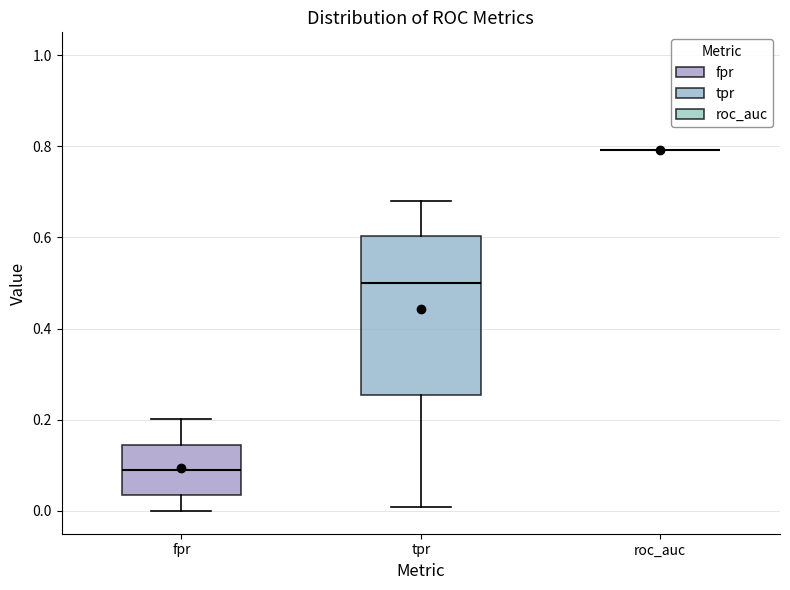

Reading left to right, read every box against the y-axis: the position of its median line, the range the box covers, and the ends of its whiskers. The values are not printed on the chart, so give them approximately, as read against the axis.

fpr: median 0.08, box 0.04 to 0.14, whiskers 0.00 to 0.20
tpr: median 0.50, box 0.26 to 0.60, whiskers 0.00 to 0.68
roc_auc: box collapsed to a line at 0.80, whiskers 0.80 to 0.80